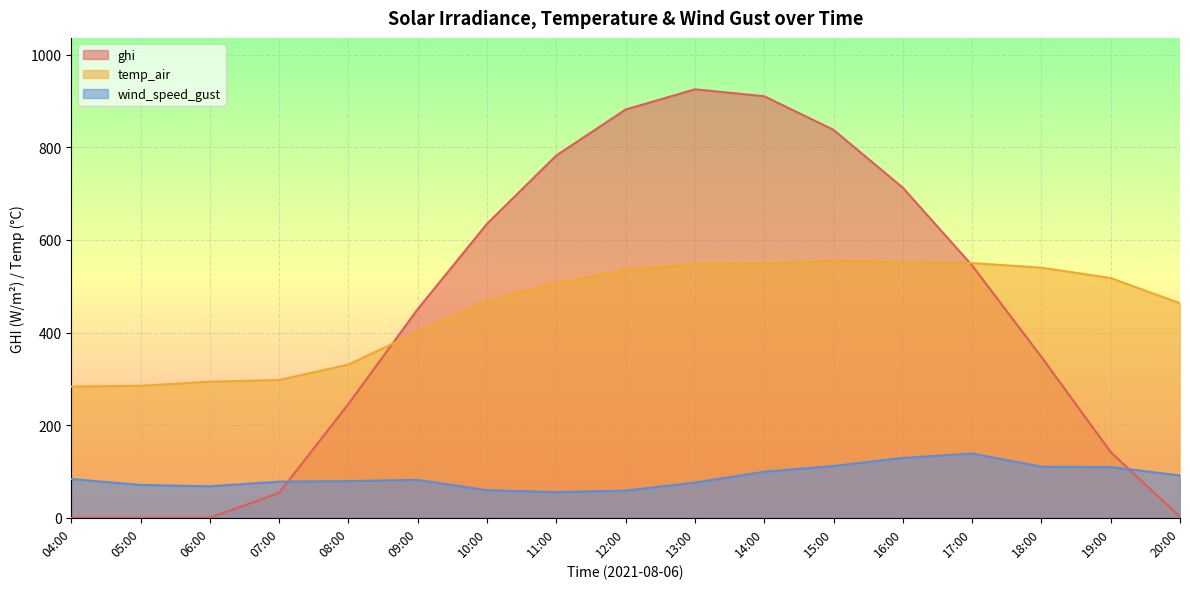

How many values in the wind_speed_gust series exceed 81?

9